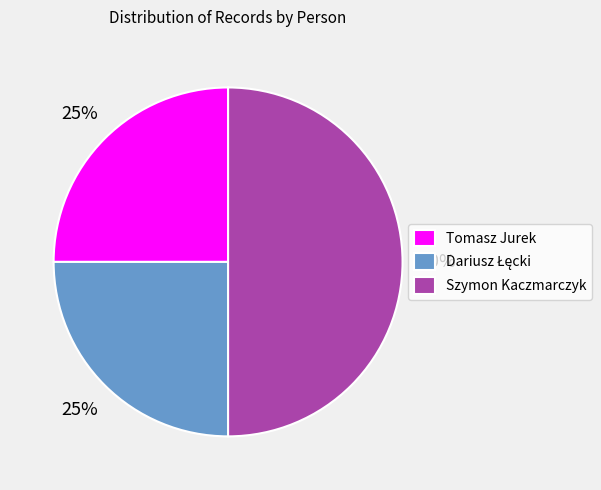

True or false: Szymon Kaczmarczyk accounts for 45% of the total.

False